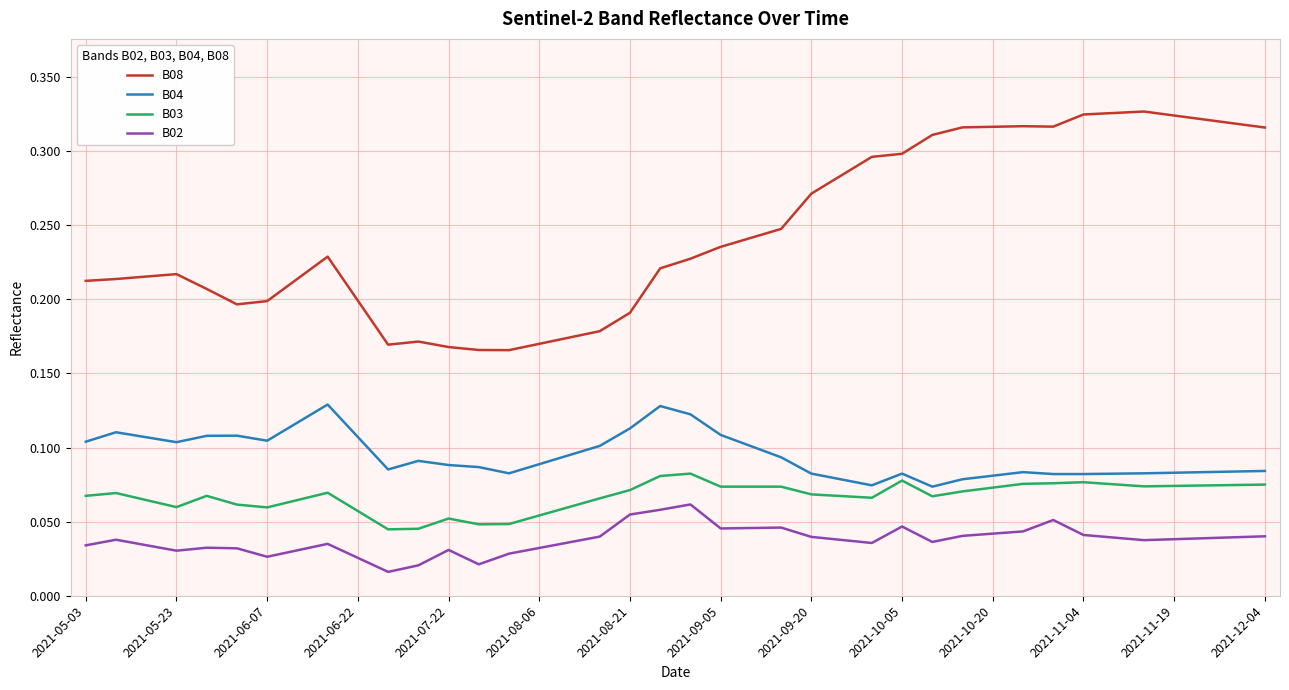

Does the chart display data point markers on the line(s)?

No